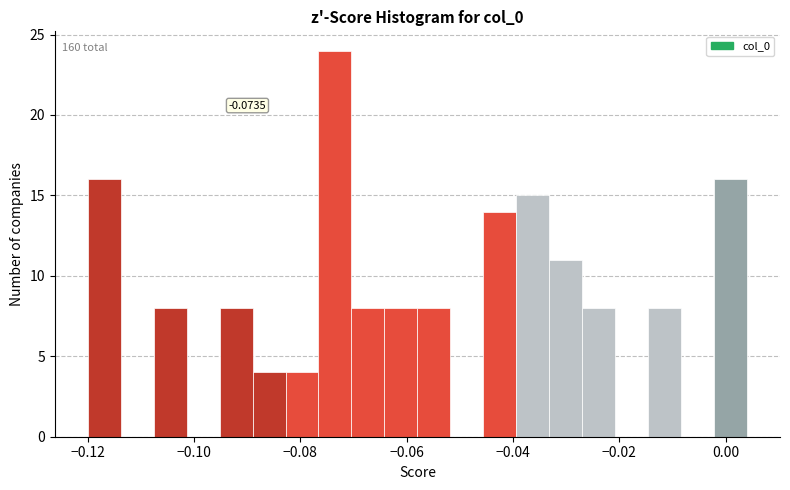

Read against the x-axis, roughly where is the centre of the tallest bar?

-0.074